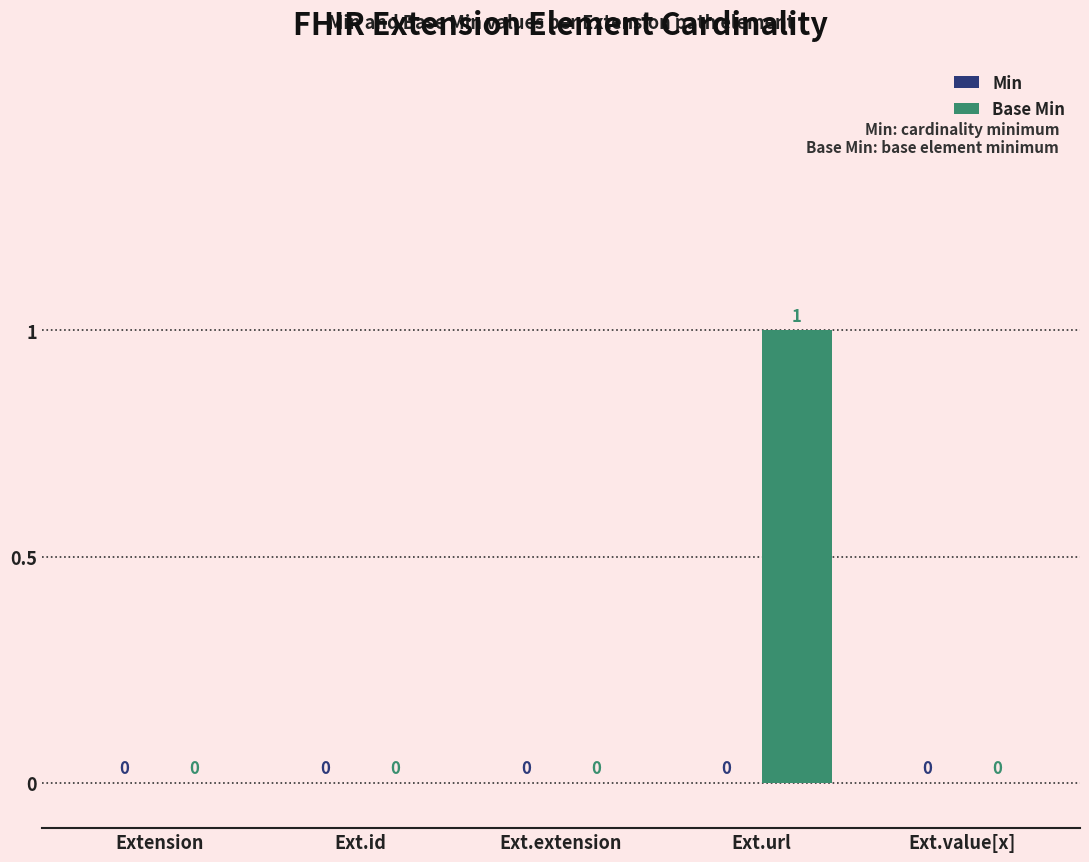

Reading left to right, transcribe all the data shown in this chart.

Extension=0	Ext.id=0	Ext.extension=0	Ext.url=1	Ext.value[x]=0